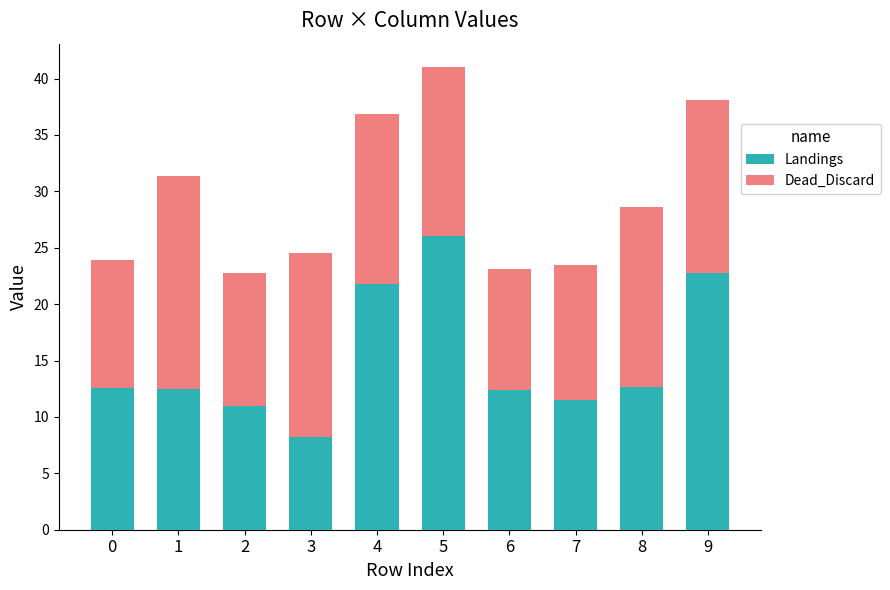

What is the value of the Landings bar at the 2nd from the left?

12.4